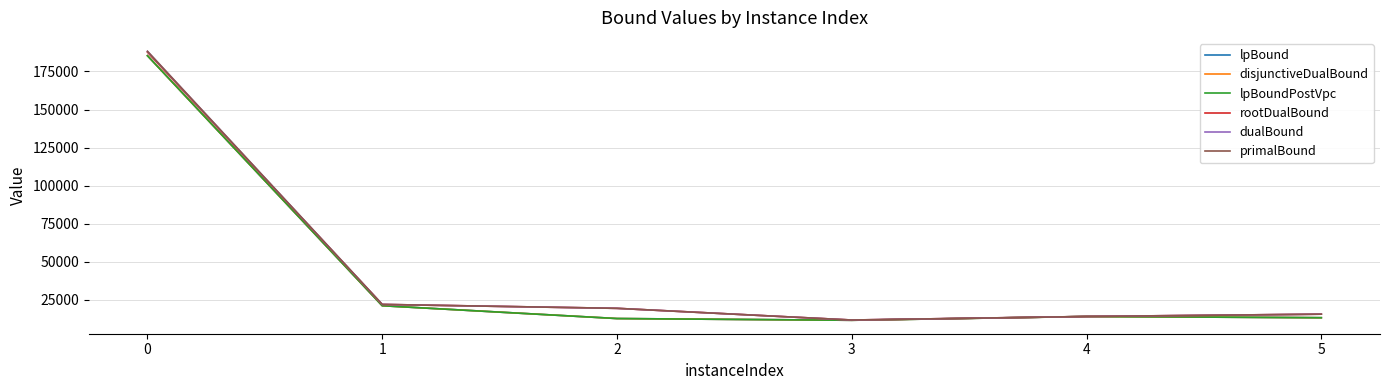

Is the value of lpBoundPostVpc at 4 greater than the value of dualBound at 1?

No